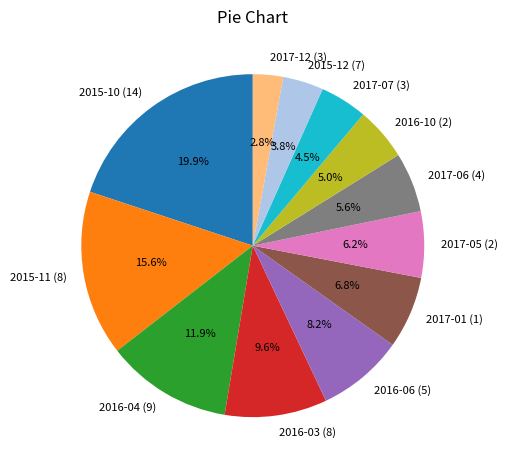

Between 2016-10 (2) and 2017-12 (3), which is larger?

2016-10 (2)